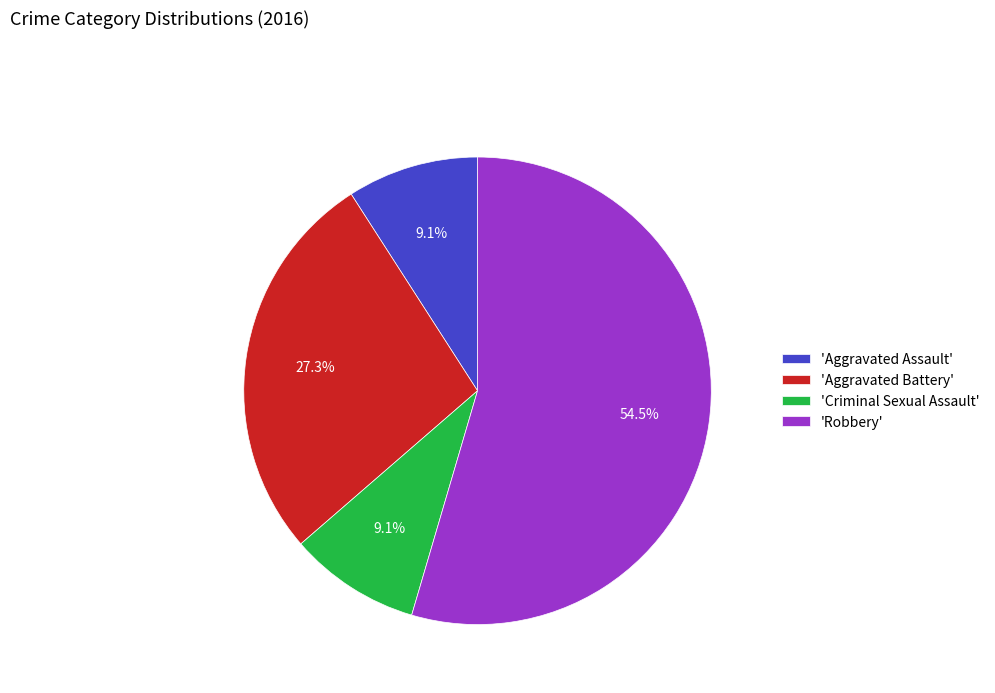

Which slice is the largest?

'Robbery'